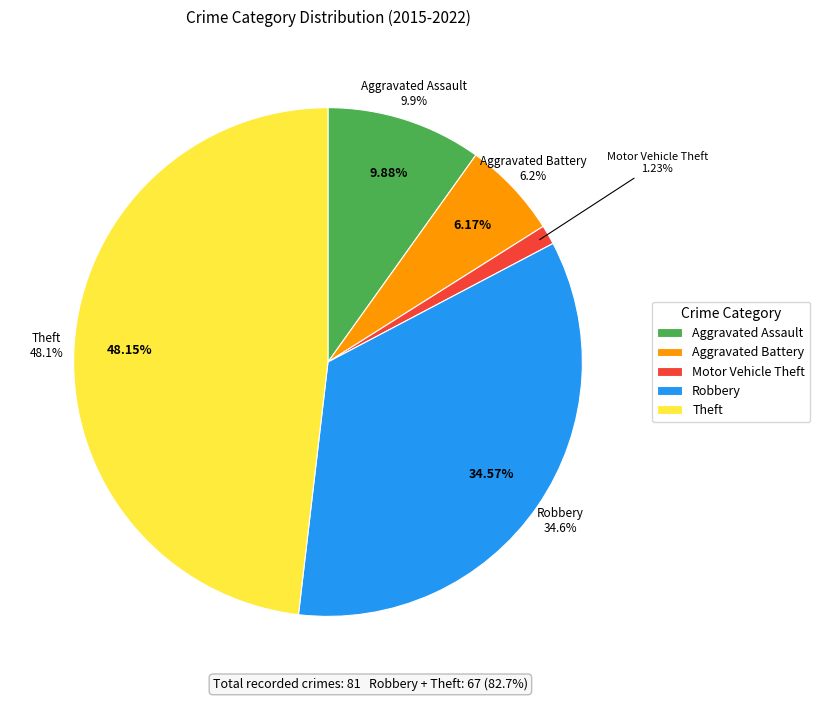

Is it true that Aggravated Assault is 10% of the pie?

True